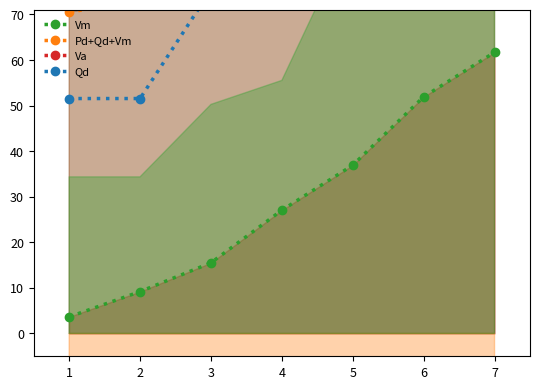

Rank the categories by Vm value from lowest to highest.

1, 2, 3, 4, 5, 6, 7